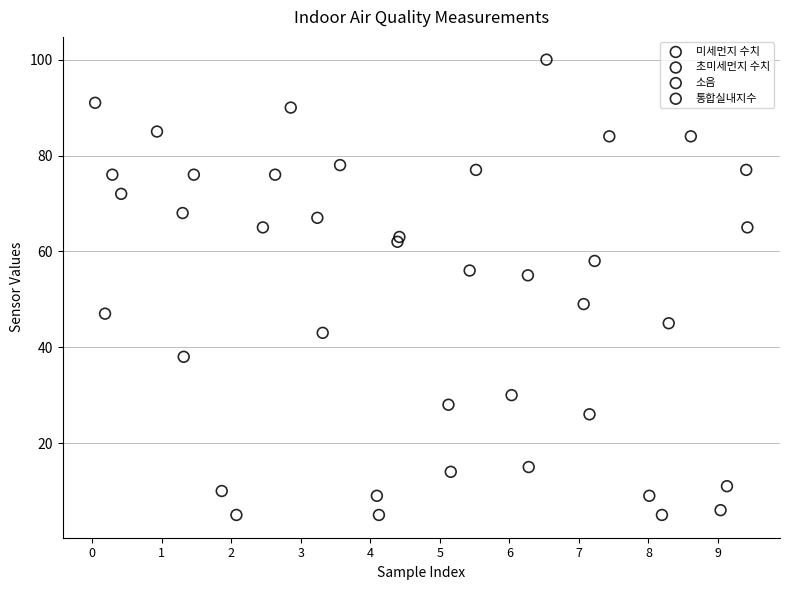

Which series contains the highest Y value?

통합실내지수